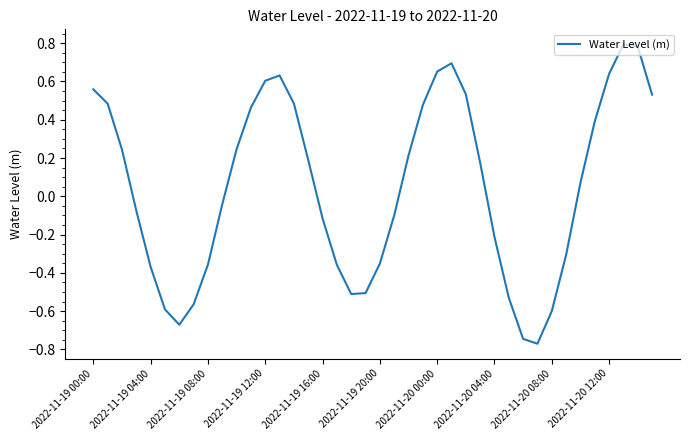

What is the difference between the maximum and minimum values?

1.6